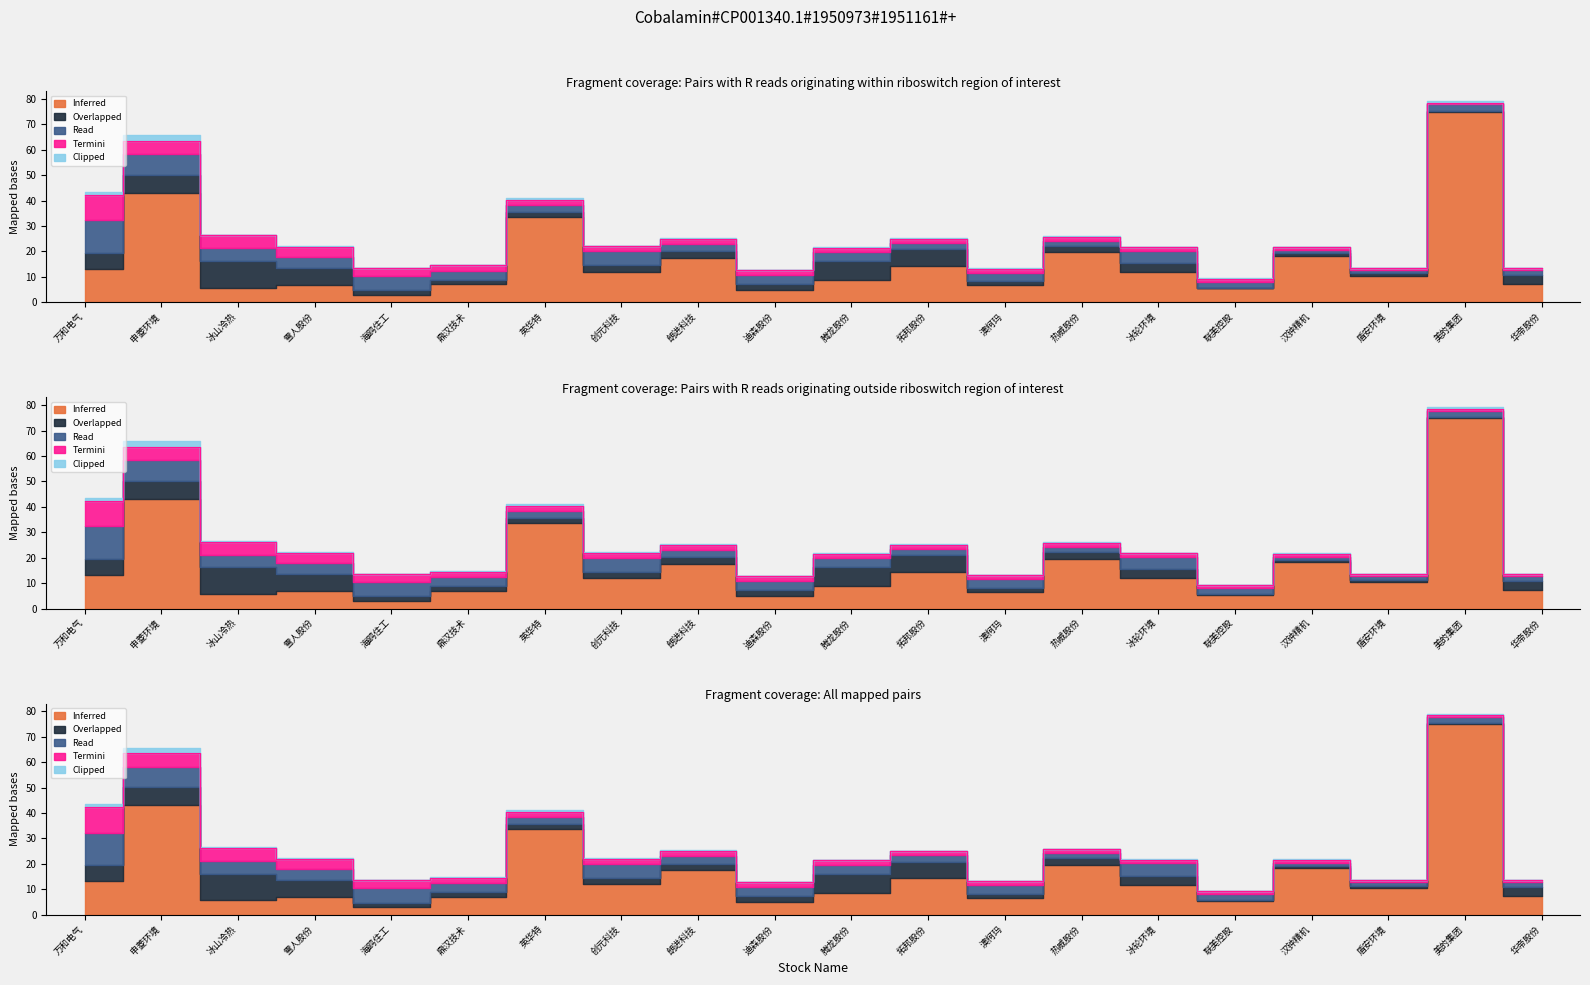

True or false: Termini has a value of 10.0 at 万和电气.

True